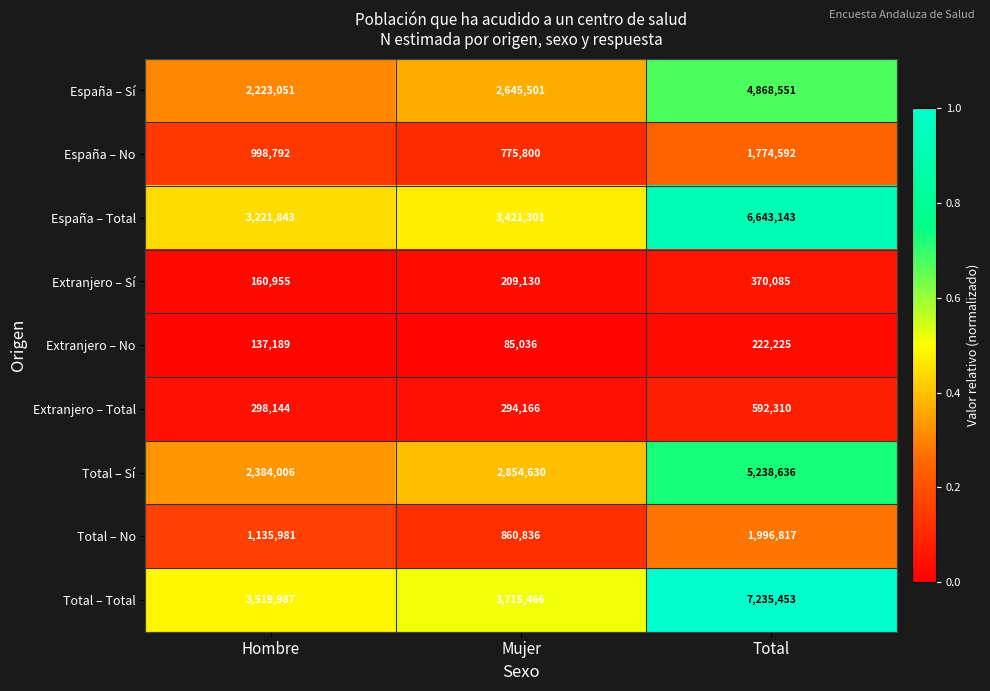

What is the difference between the maximum and second lowest values in the Extranjero – No series?

85036